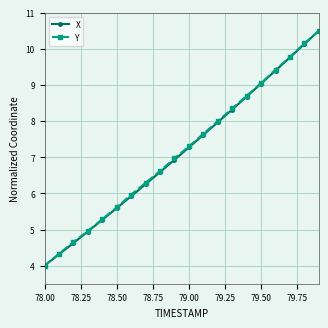

What is the value of the X point at the 1st from the left?

4.0